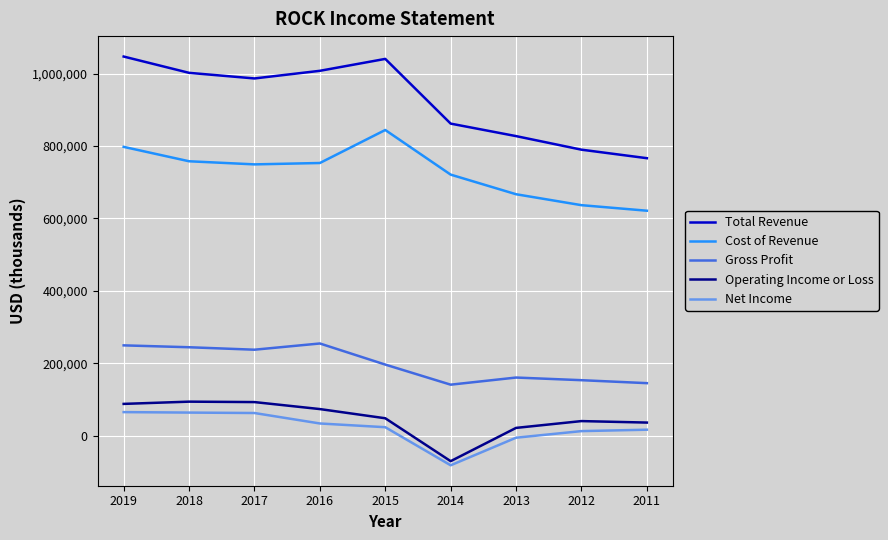

True or false: Gross Profit and Operating Income or Loss intersect in this chart.

False